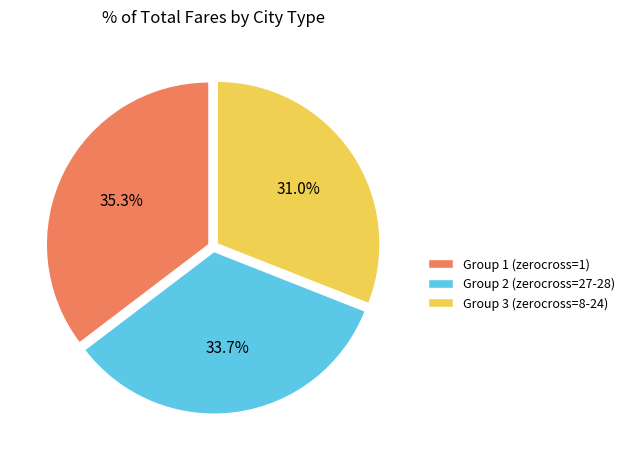

Does any single category account for the majority?

No